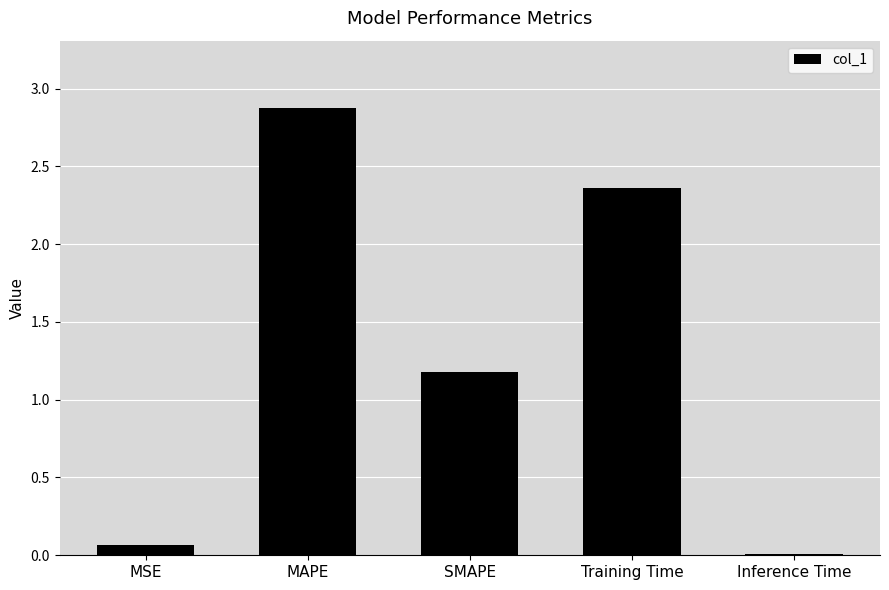

What is the change in value from MAPE to Training Time?

-0.5